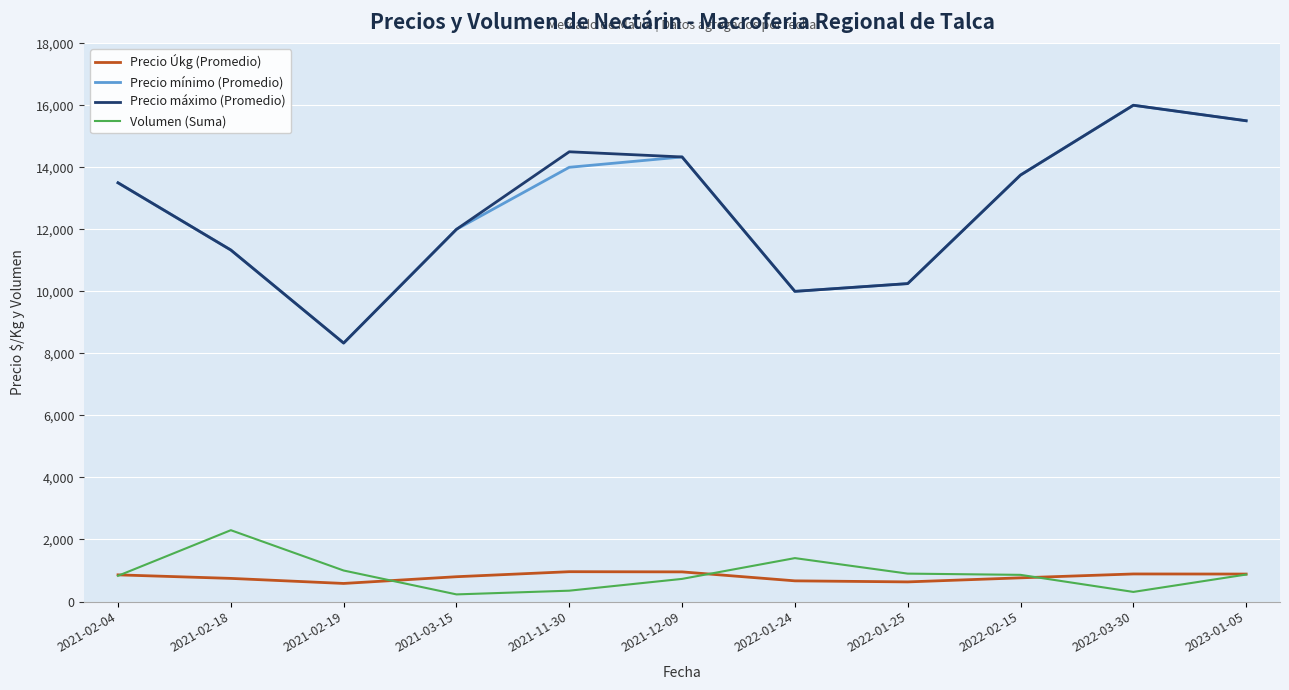

What is the spread (max minus min) of values at 2022-02-15?

12986